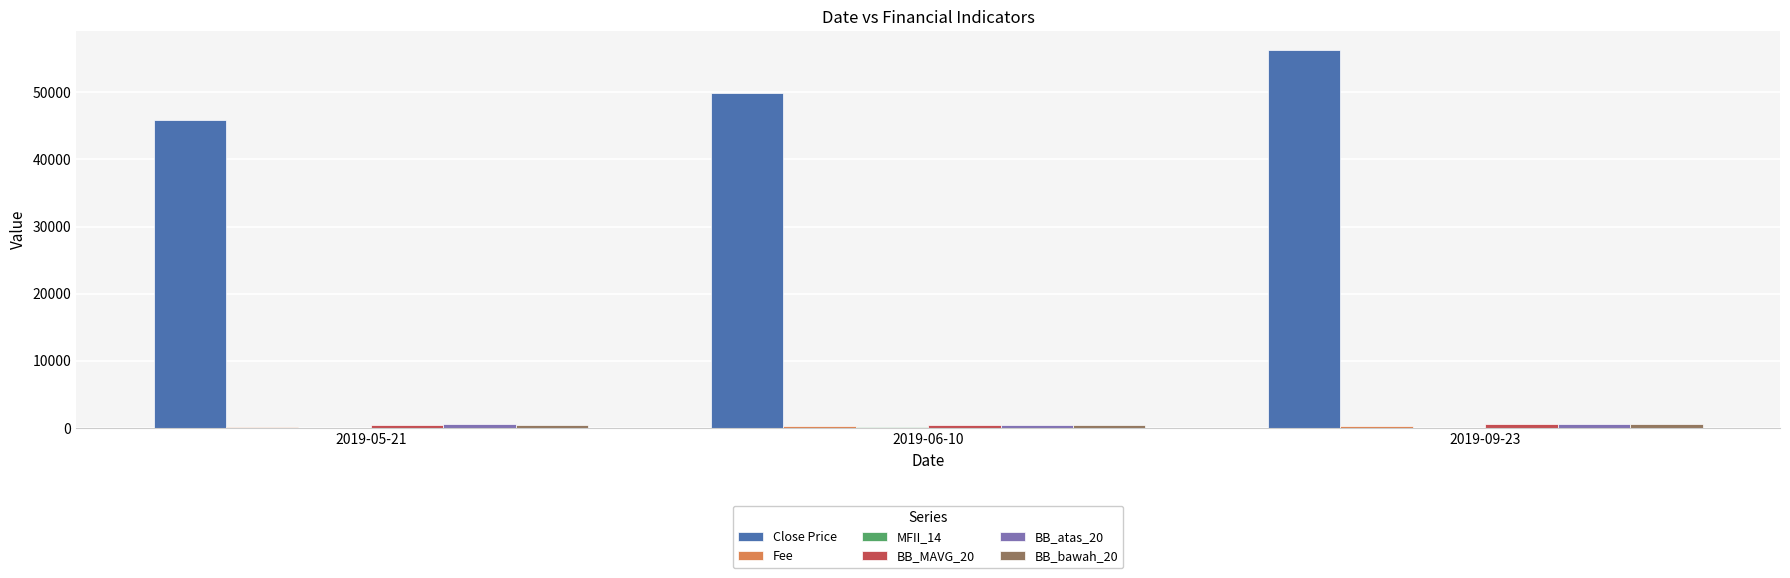

What is the maximum value shown in the chart?

56320.1